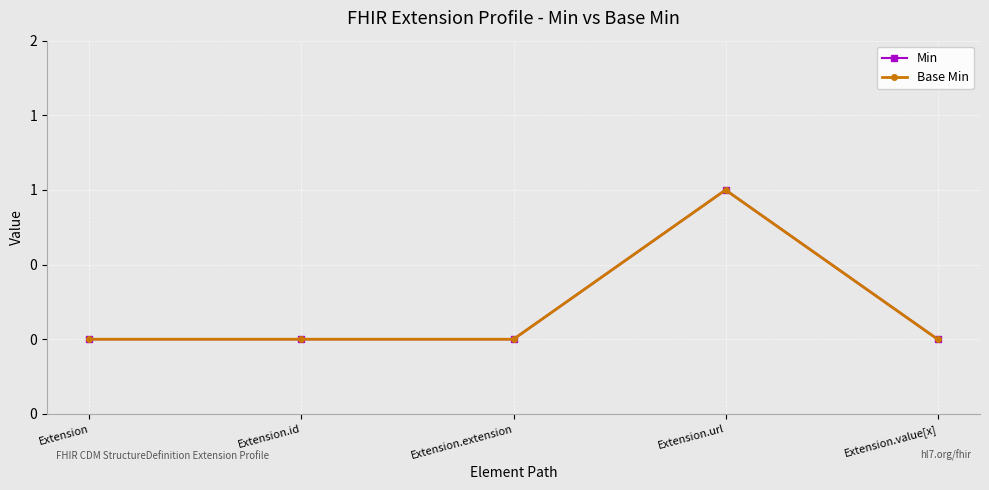

Is this an area chart (filled region under the line)?

No